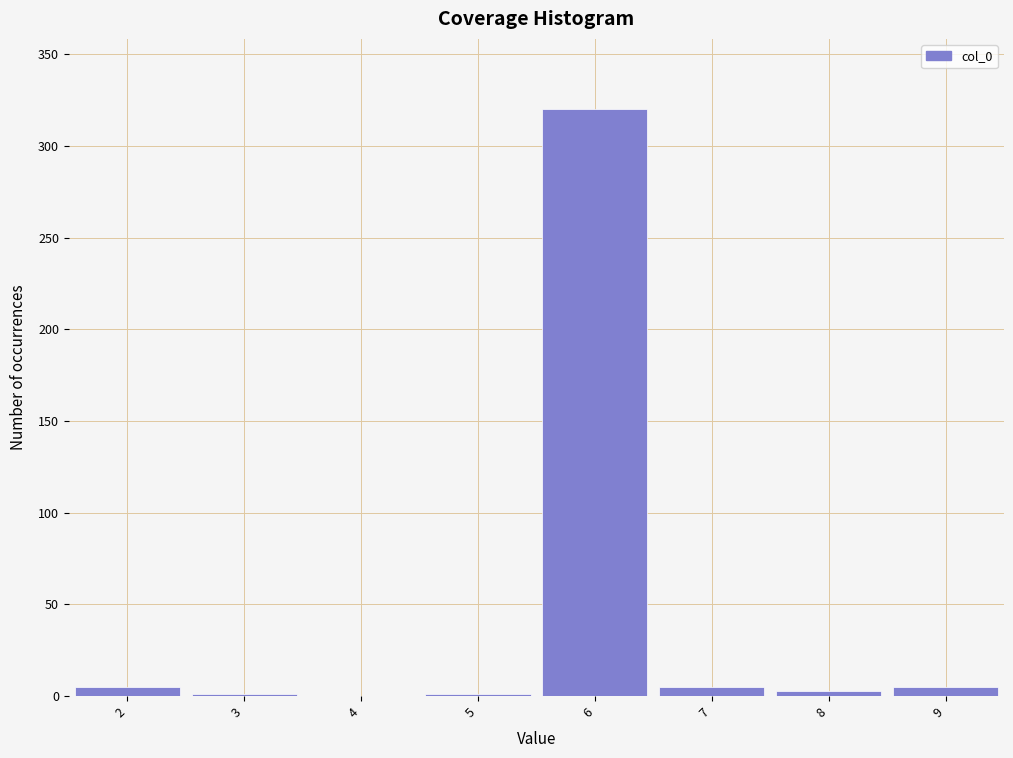

Reading left to right, list every bar in this chart as the range it spans on the x-axis followed by its height. The values are not printed on the chart, so give them approximately, as read against the axis.

1.5 to 2.5: 5
2.5 to 3.5: under 5
3.5 to 4.5: 0
4.5 to 5.5: under 5
5.5 to 6.5: 320
6.5 to 7.5: 5
7.5 to 8.5: under 5
8.5 to 9.5: 5